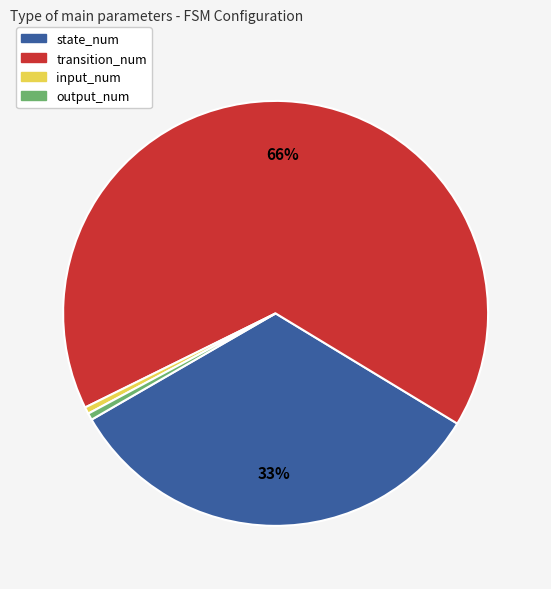

Which has a higher value, transition_num or state_num?

transition_num